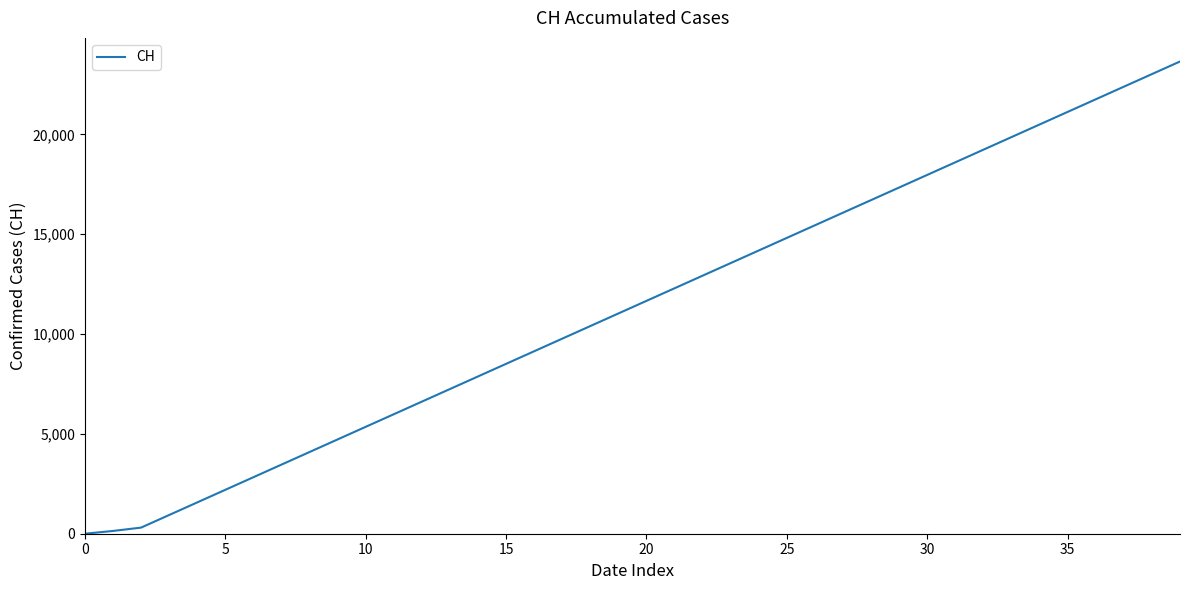

True or false: there are more than 1 points higher than both neighbors.

False